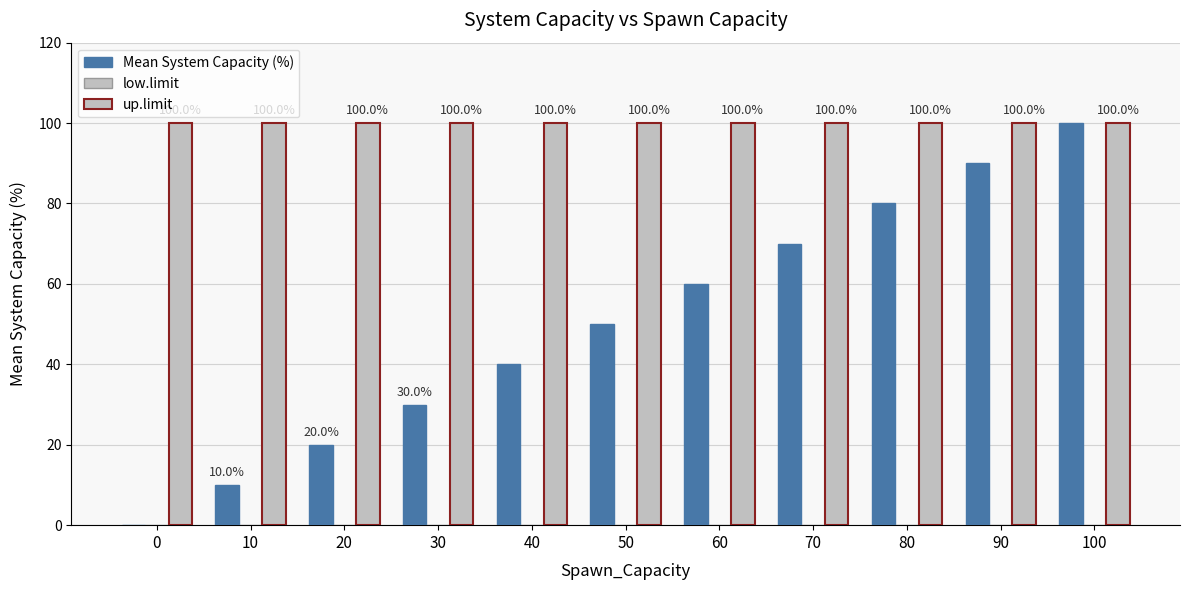

Reading right to left, what are all the values shown in this chart?

Mean System Capacity (%): 100=100	90=90	80=80	70=70	60=60	50=50	40=40	30=30	20=20	10=10	0=0
low.limit: 100=0	90=0	80=0	70=0	60=0	50=0	40=0	30=0	20=0	10=0	0=0
up.limit: 100=100	90=100	80=100	70=100	60=100	50=100	40=100	30=100	20=100	10=100	0=100